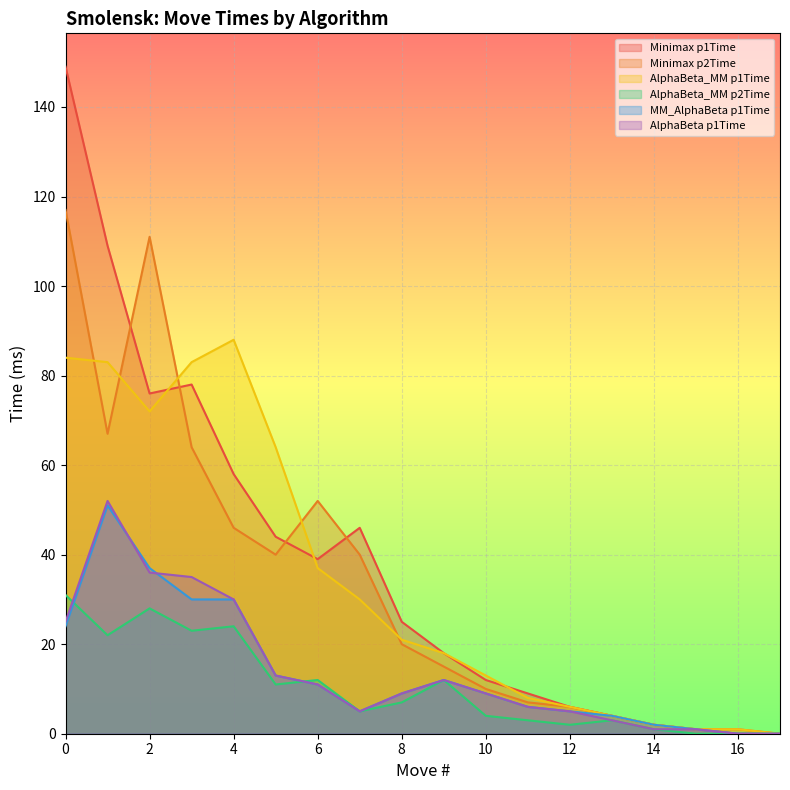

Reading left to right, list all the values displayed in this chart.

Minimax p1Time: 0=149	1=109	2=76	3=78	4=58	5=44	6=39	7=46	8=25	9=18	10=12	11=9	12=6	13=4	14=2	15=1	16=0	17=0
Minimax p2Time: 0=117	1=67	2=111	3=64	4=46	5=40	6=52	7=40	8=20	9=15	10=10	11=7	12=6	13=4	14=2	15=1	16=1	17=0
AlphaBeta_MM p1Time: 0=84	1=83	2=72	3=83	4=88	5=64	6=37	7=30	8=21	9=18	10=13	11=8	12=6	13=4	14=2	15=1	16=1	17=0
AlphaBeta_MM p2Time: 0=31	1=22	2=28	3=23	4=24	5=11	6=12	7=5	8=7	9=12	10=4	11=3	12=2	13=3	14=1	15=0	16=0	17=0
MM_AlphaBeta p1Time: 0=24	1=51	2=37	3=30	4=30	5=13	6=11	7=5	8=9	9=12	10=9	11=6	12=5	13=4	14=2	15=1	16=0	17=0
AlphaBeta p1Time: 0=25	1=52	2=36	3=35	4=30	5=13	6=11	7=5	8=9	9=12	10=9	11=6	12=5	13=3	14=1	15=1	16=0	17=0